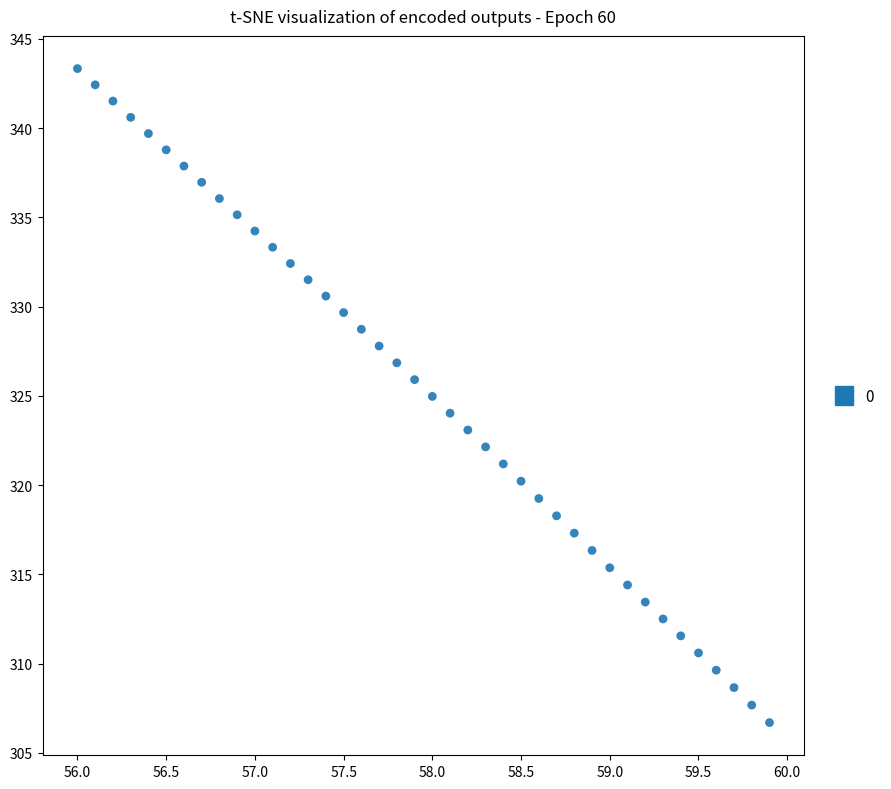

What is the range of Y values (max minus min)?

36.6